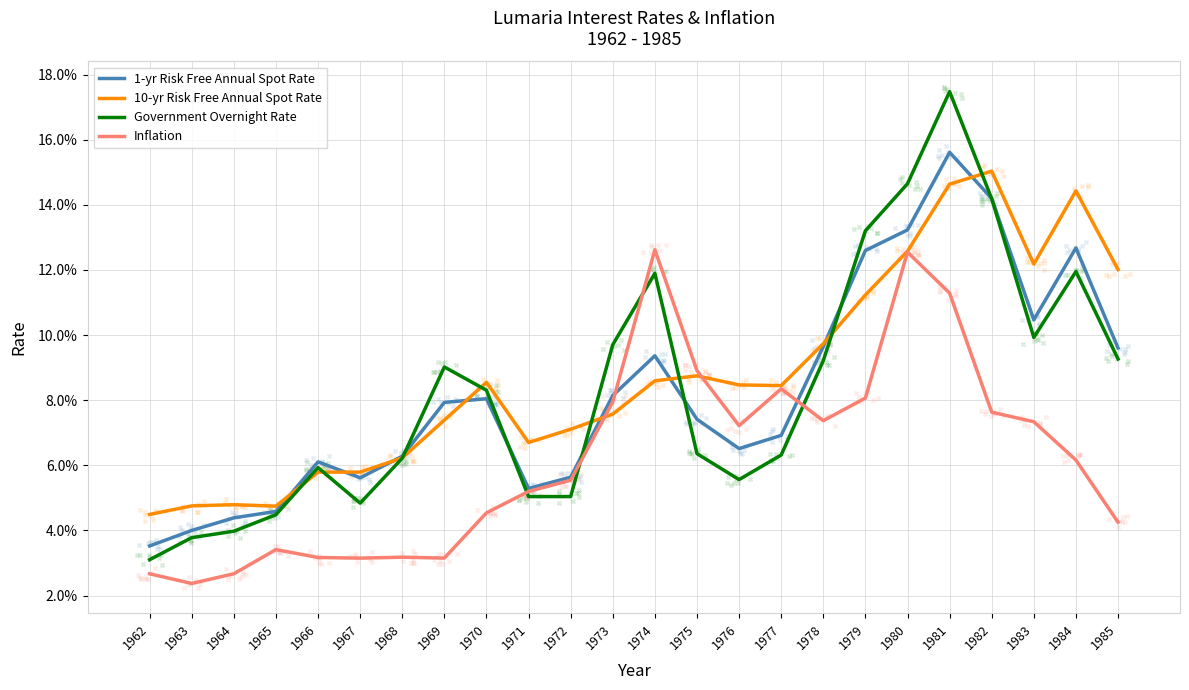

At how many categories does at least one series exceed 0?

24